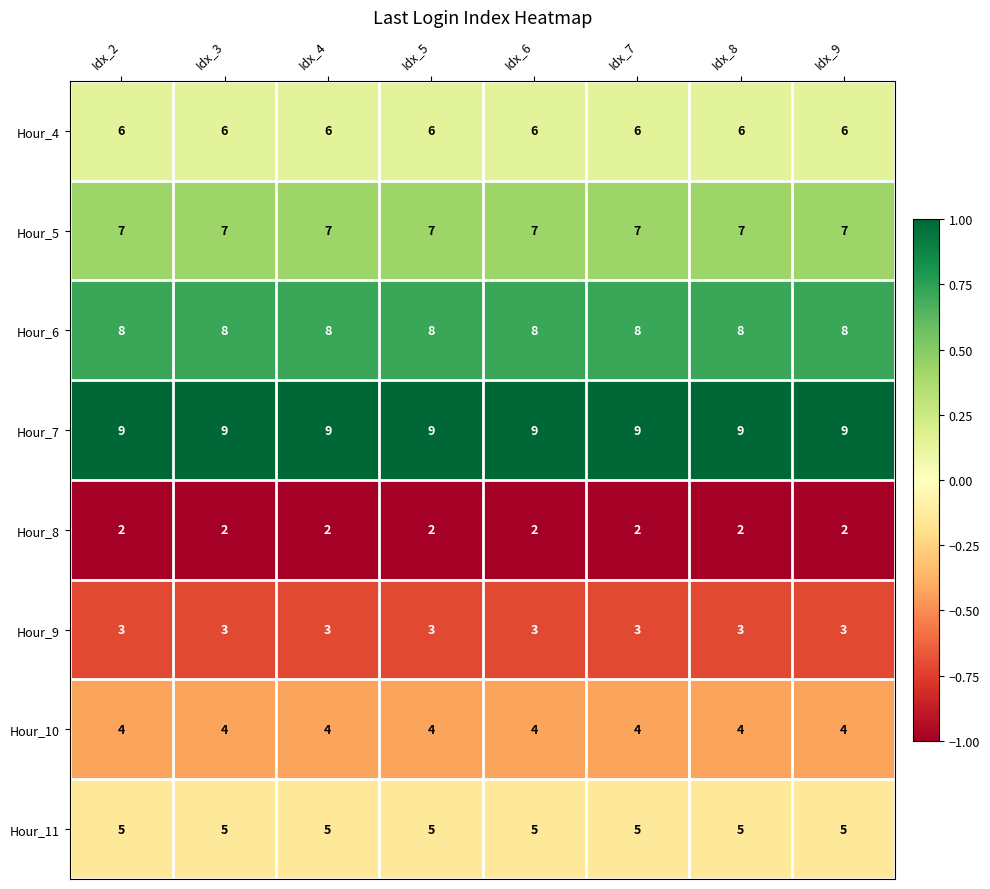

What is the lowest value of the Hour_6 series?

8